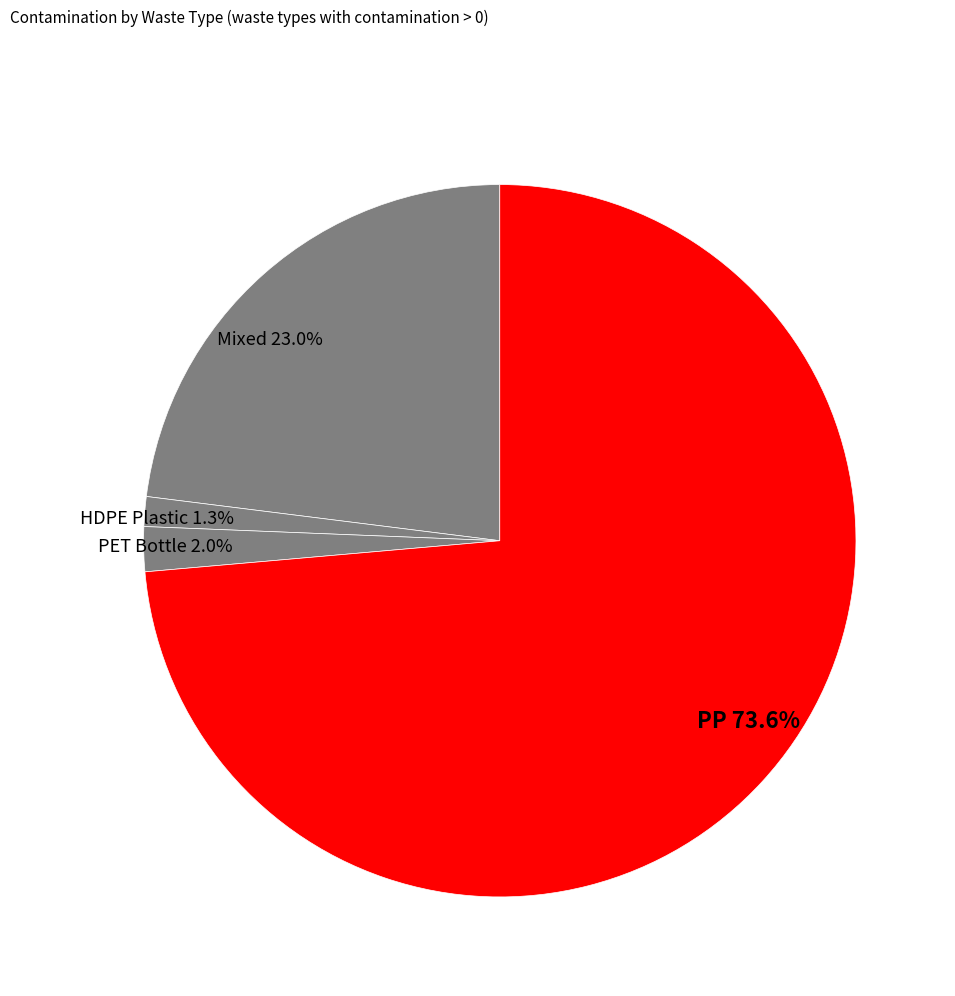

To the nearest percent, what is the combined percentage of HDPE Plastic and PET Bottle?

3%